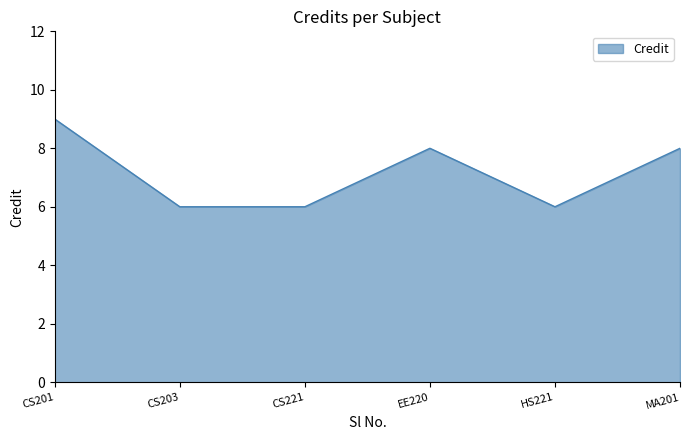

What is the sum of the values at EE220 and MA201?

16